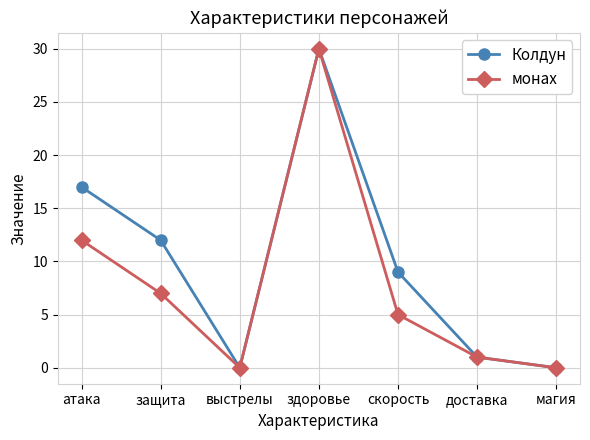

At which label is монах closest to 15?

атака